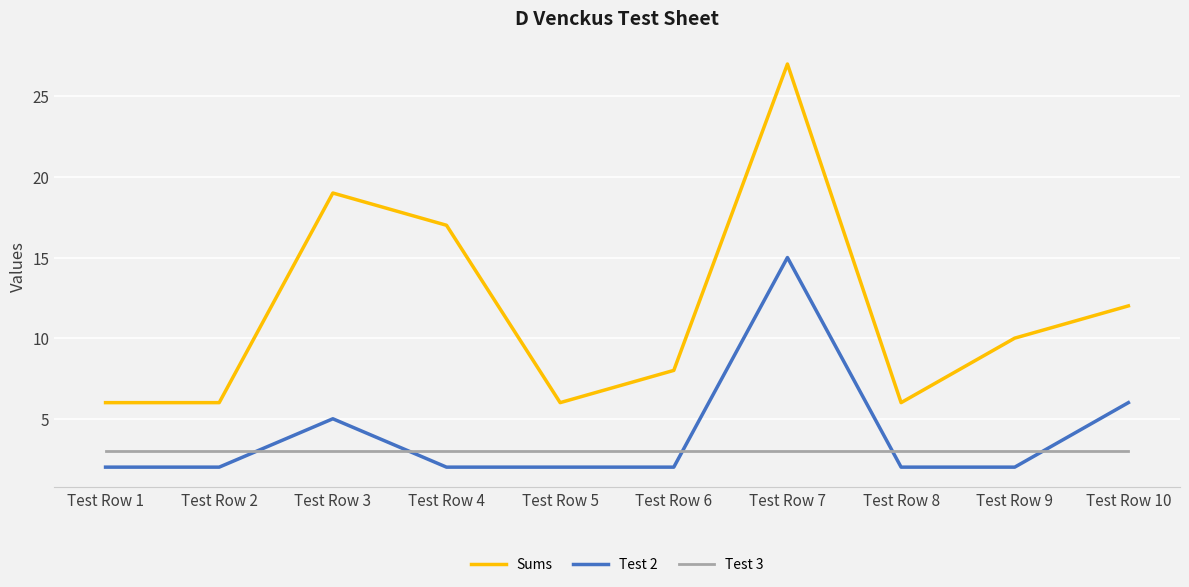

What is the total value across all series at Test Row 9?

15